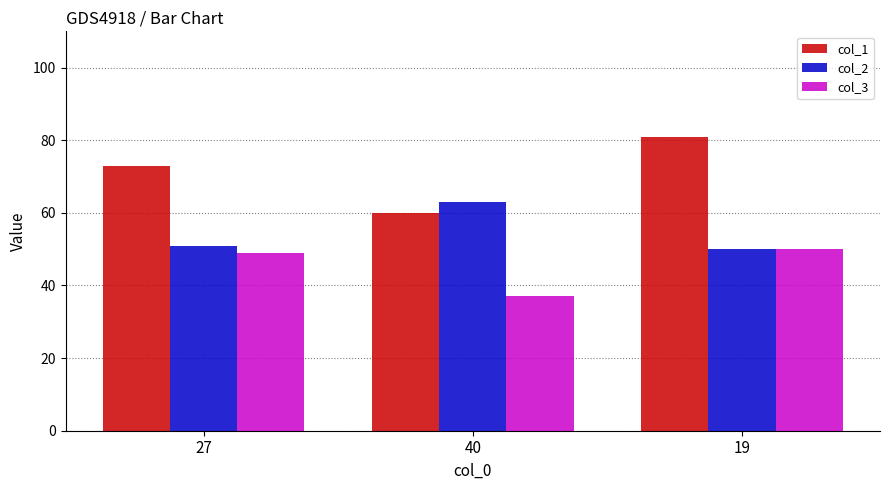

At how many categories does at least one series exceed 57?

3